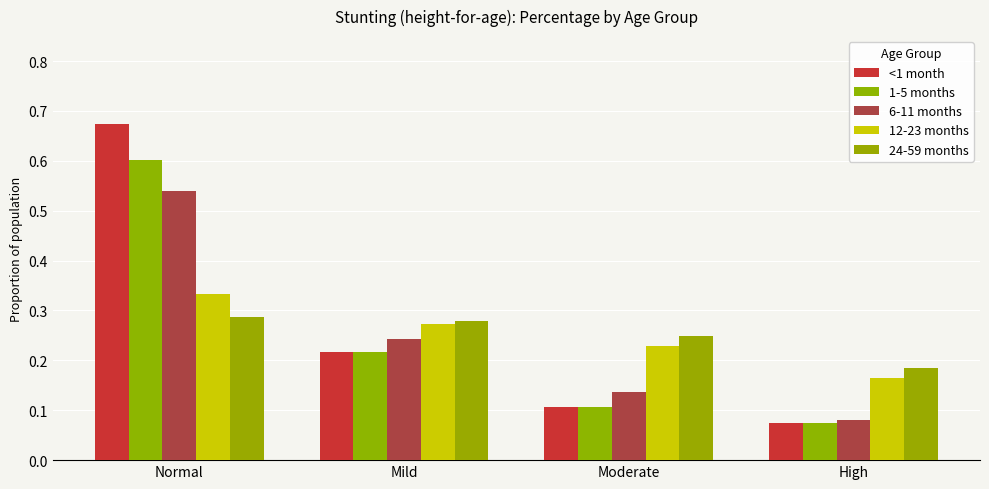

What is the sum of all 12-23 months values?

1.0